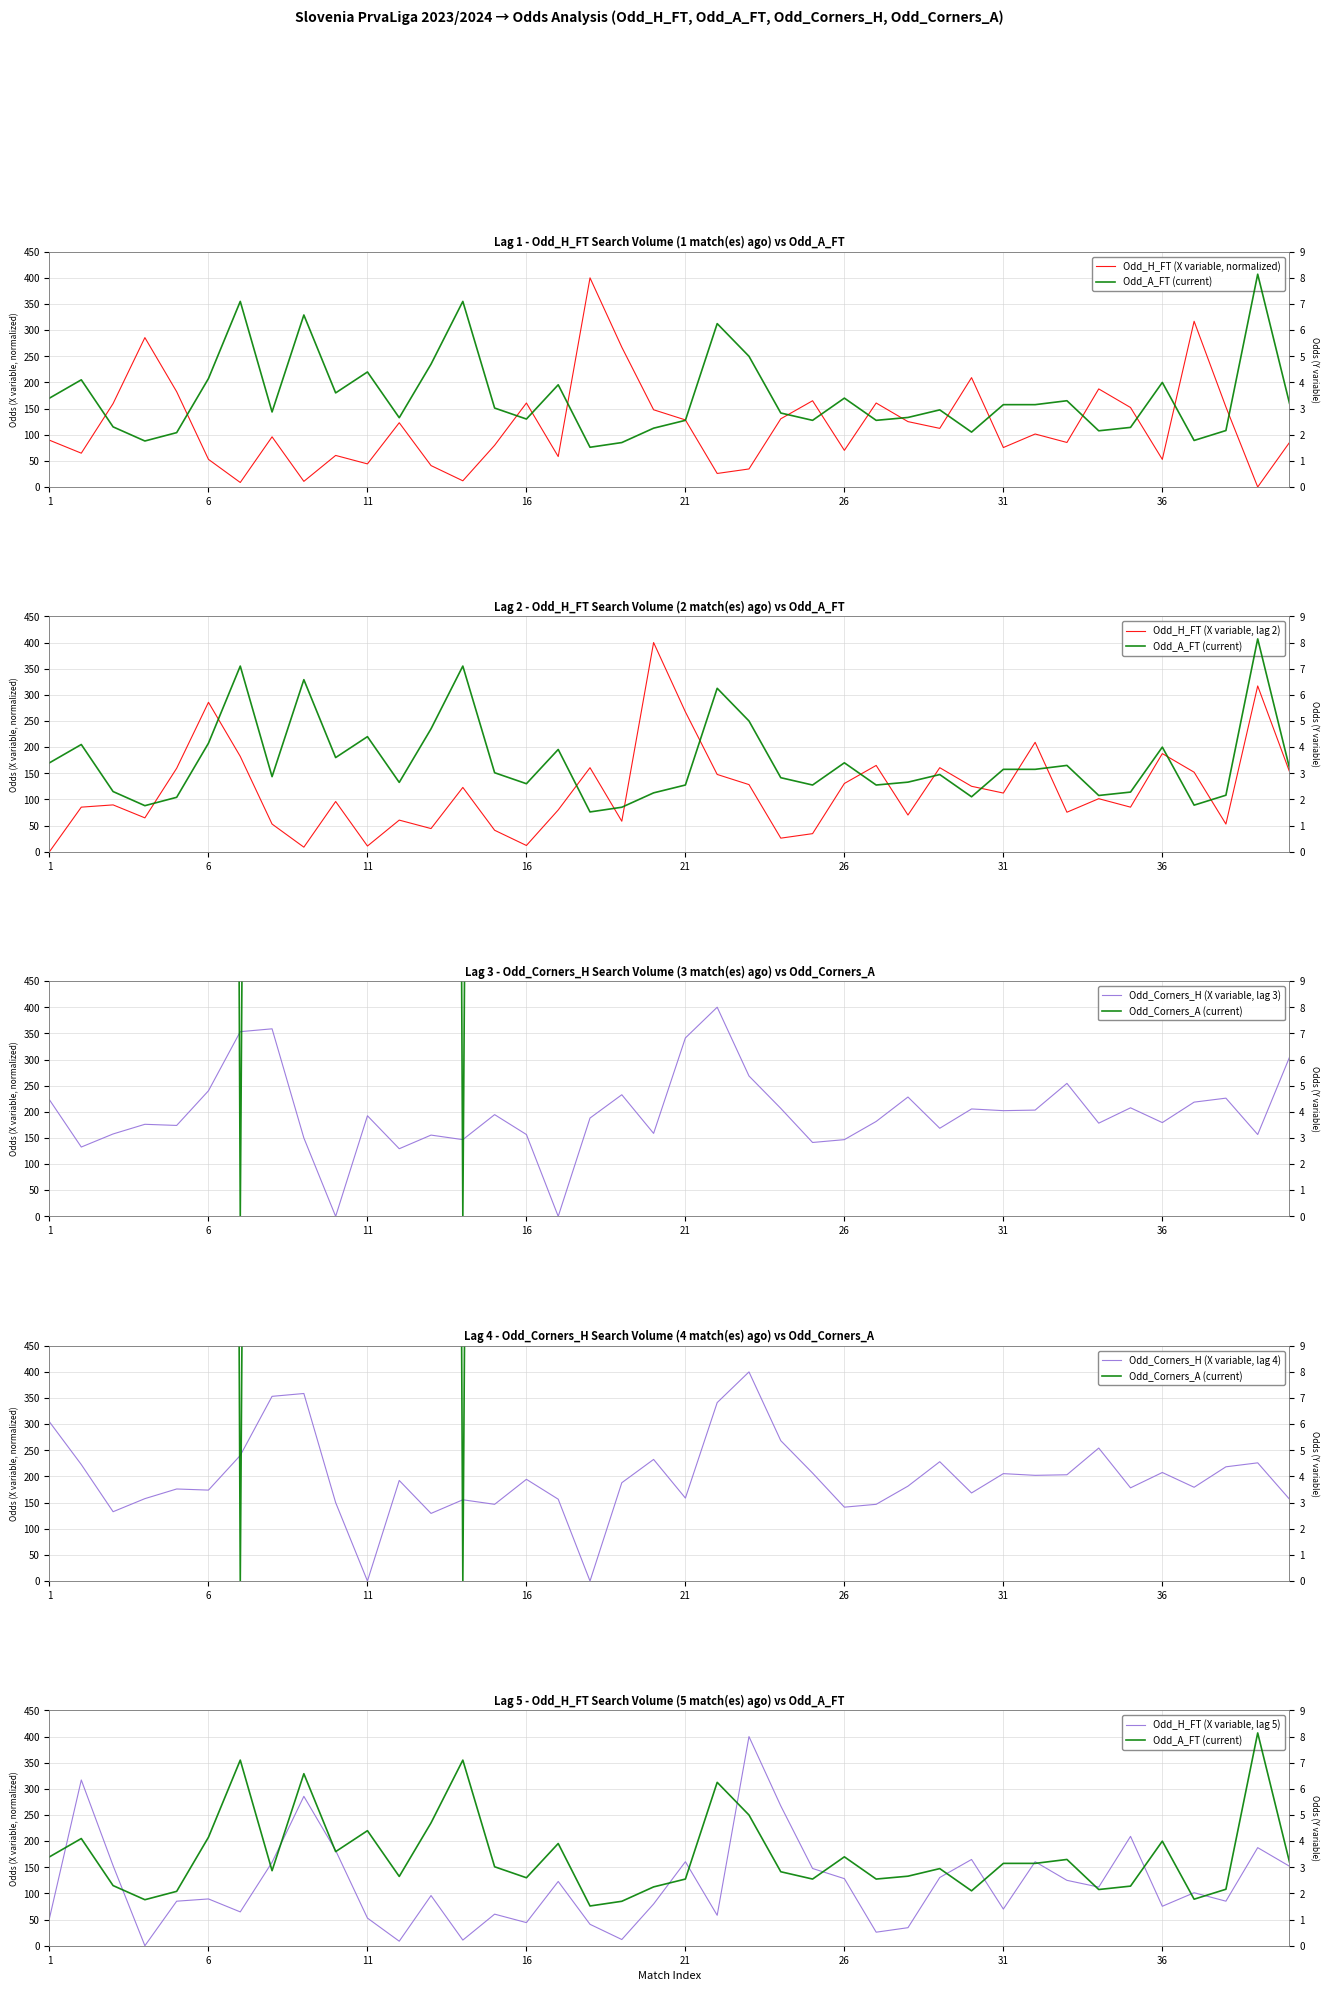

Where is Odd_H_FT nearest to the value 200?

30